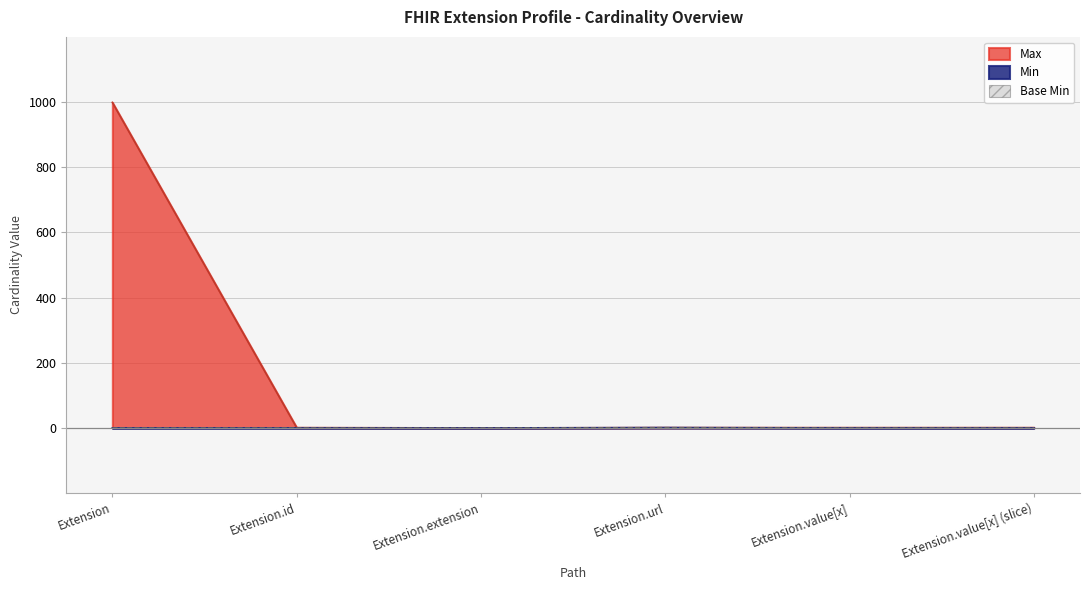

Reading left to right, what are all the values shown in this chart?

Min: 0	0	0	1	0	0
Max_numeric: 999	1	0	1	1	1
Base Min: 0	0	0	1	0	0